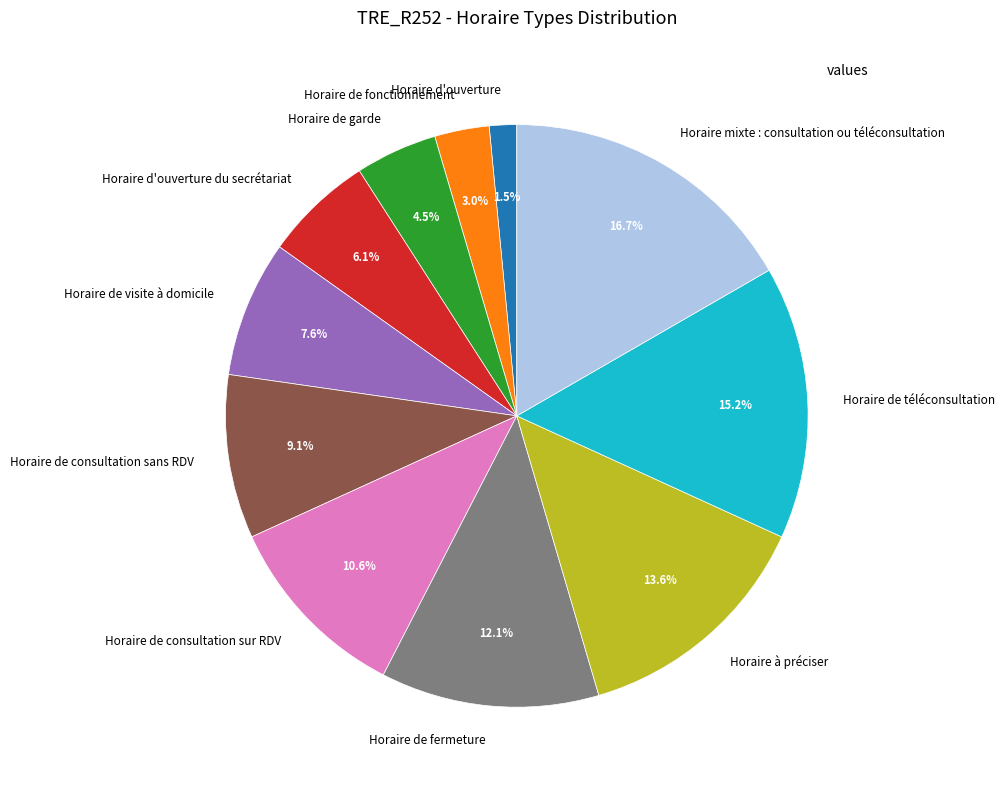

Rank the categories by value from highest to lowest.

Horaire mixte : consultation ou téléconsultation, Horaire de téléconsultation, Horaire à préciser, Horaire de fermeture, Horaire de consultation sur RDV, Horaire de consultation sans RDV, Horaire de visite à domicile, Horaire d'ouverture du secrétariat, Horaire de garde, Horaire de fonctionnement, Horaire d'ouverture